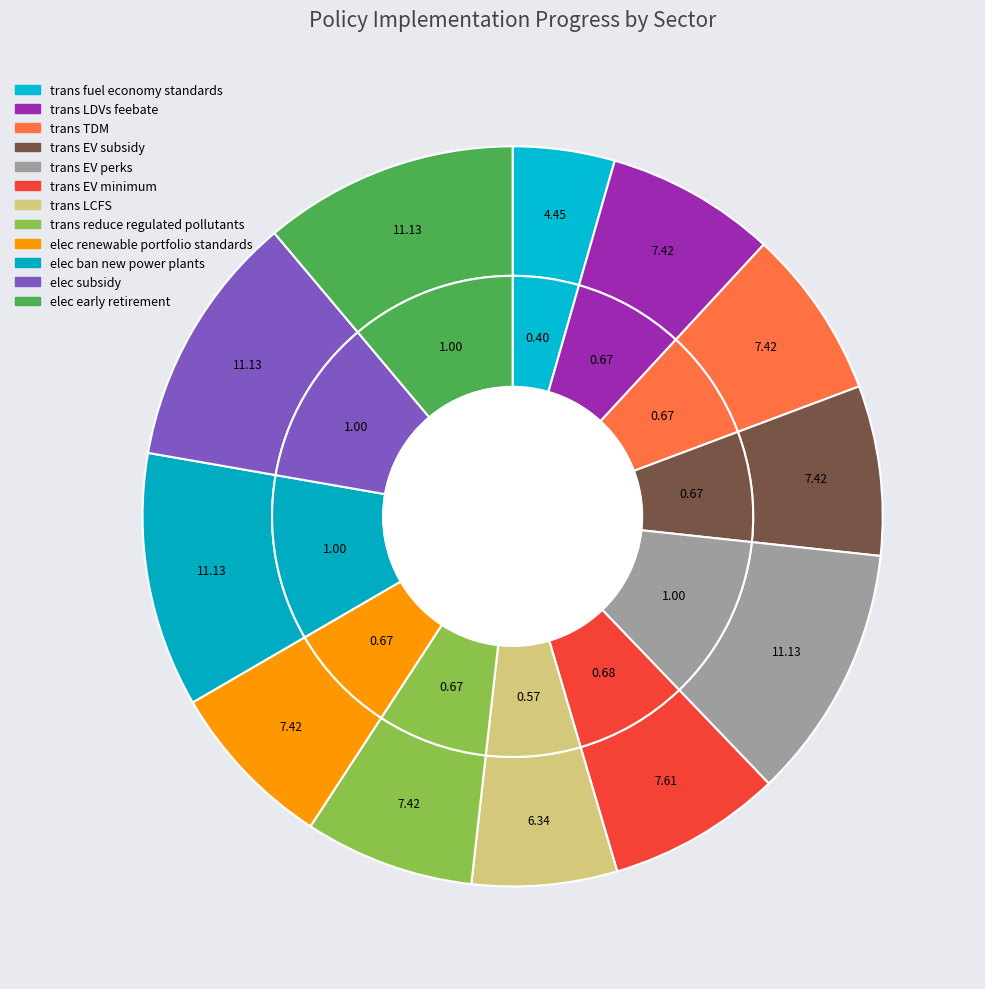

Combined, what portion of the pie is elec renewable portfolio standards and elec subsidy?

18.5%